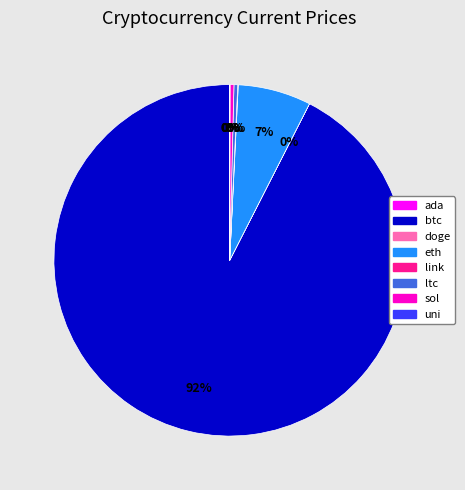

Which category has the biggest portion of the pie?

btc